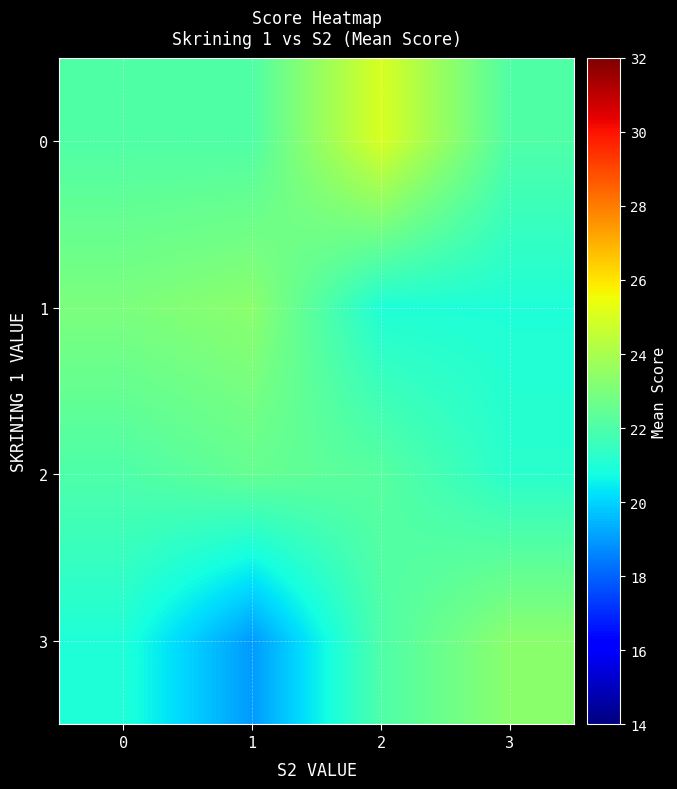

List the series in order of their peak value, highest first.

0, 1, 3, 2